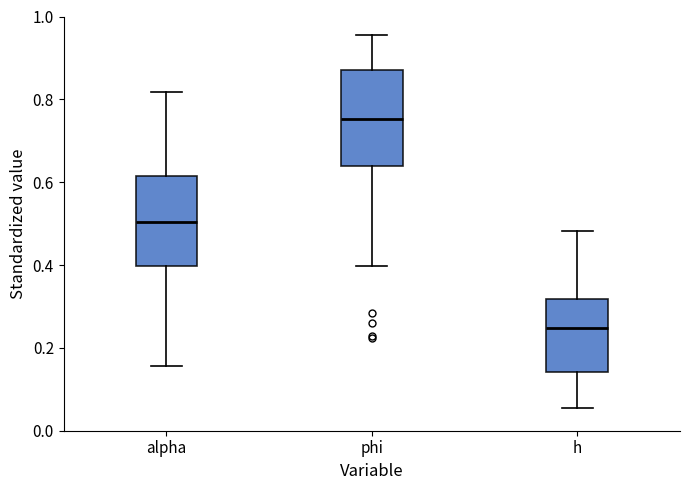

Which box has the lowest median line?

h